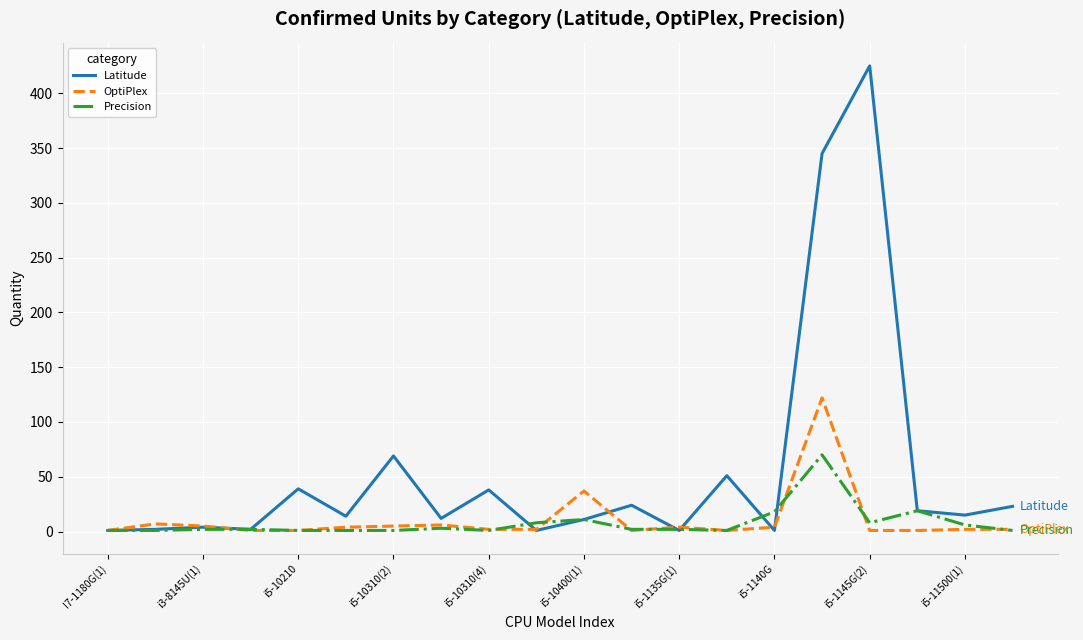

List the series in order of their peak value, highest first.

Latitude, OptiPlex, Precision